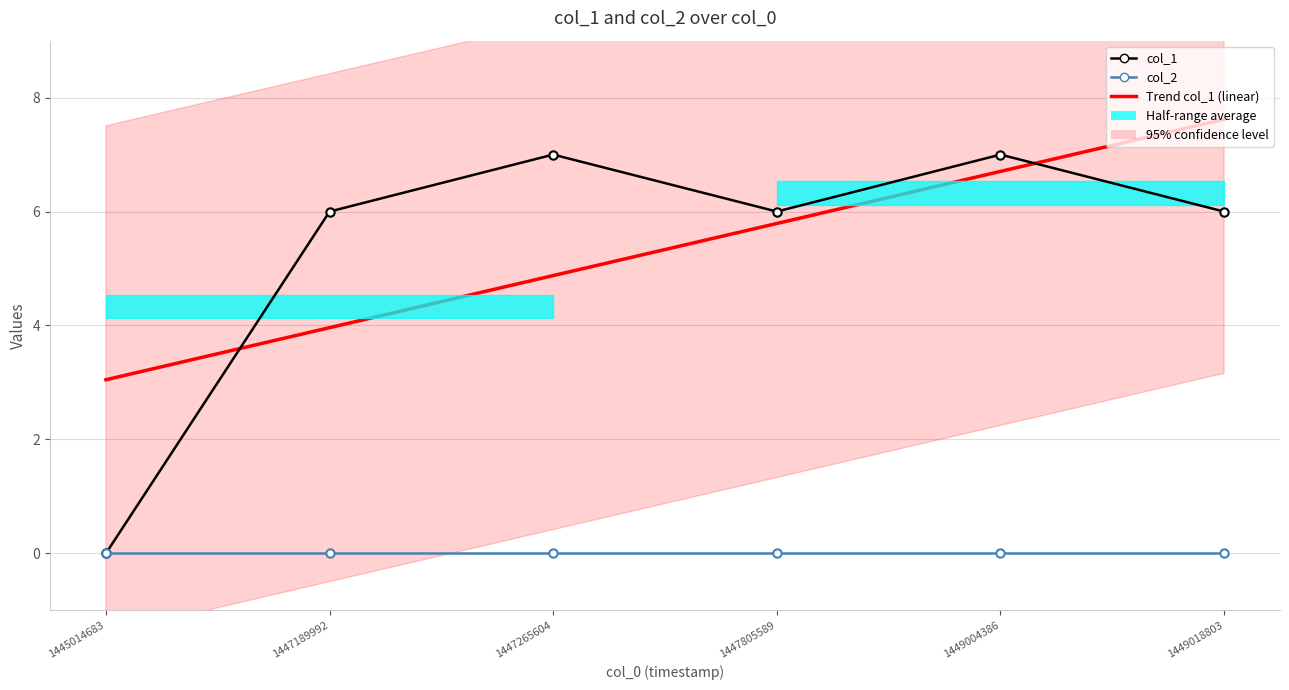

True or false: Trend col_1 (linear) and col_2 intersect in this chart.

False